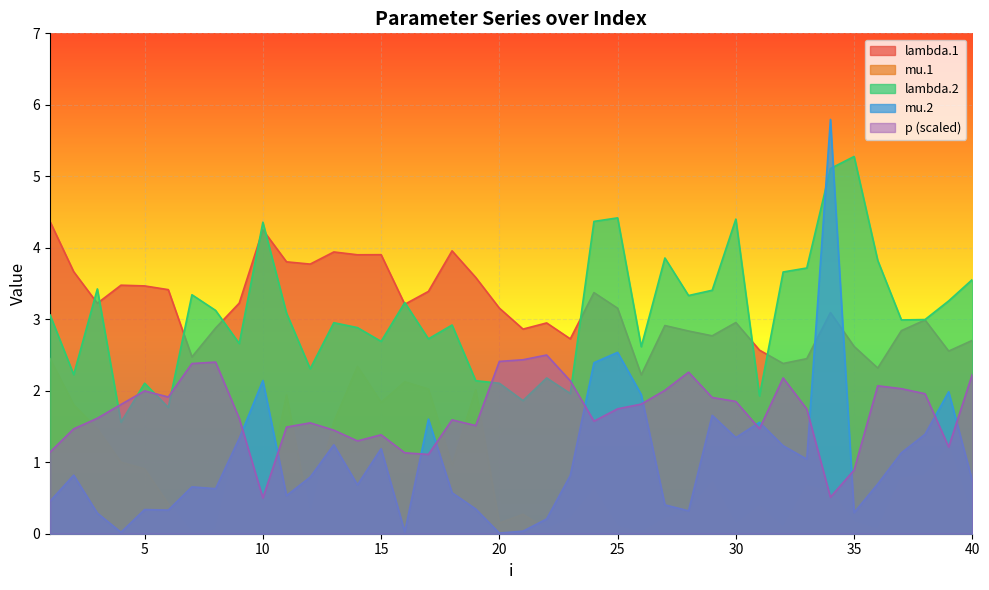

What is the sum of all mu.1 values?

32.6